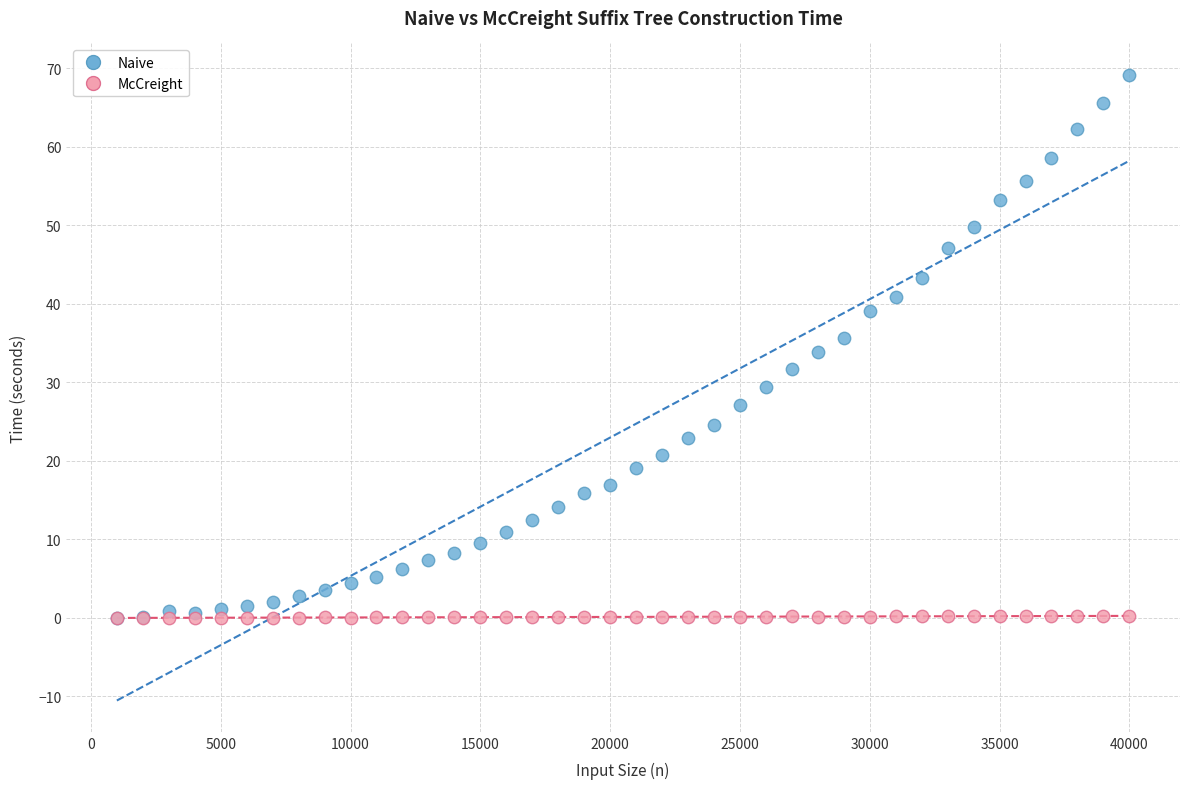

Which series reaches the maximum Y coordinate?

Naive